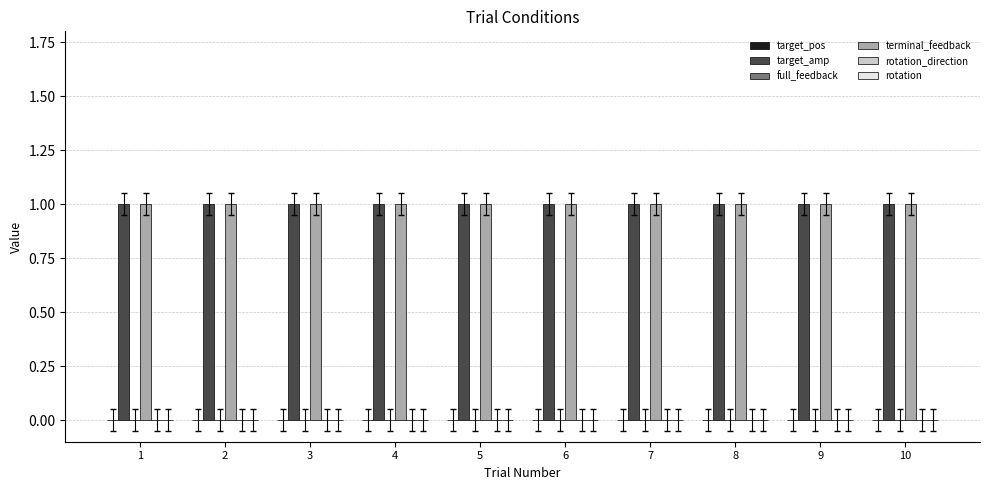

At how many categories does at least one series exceed 0?

10